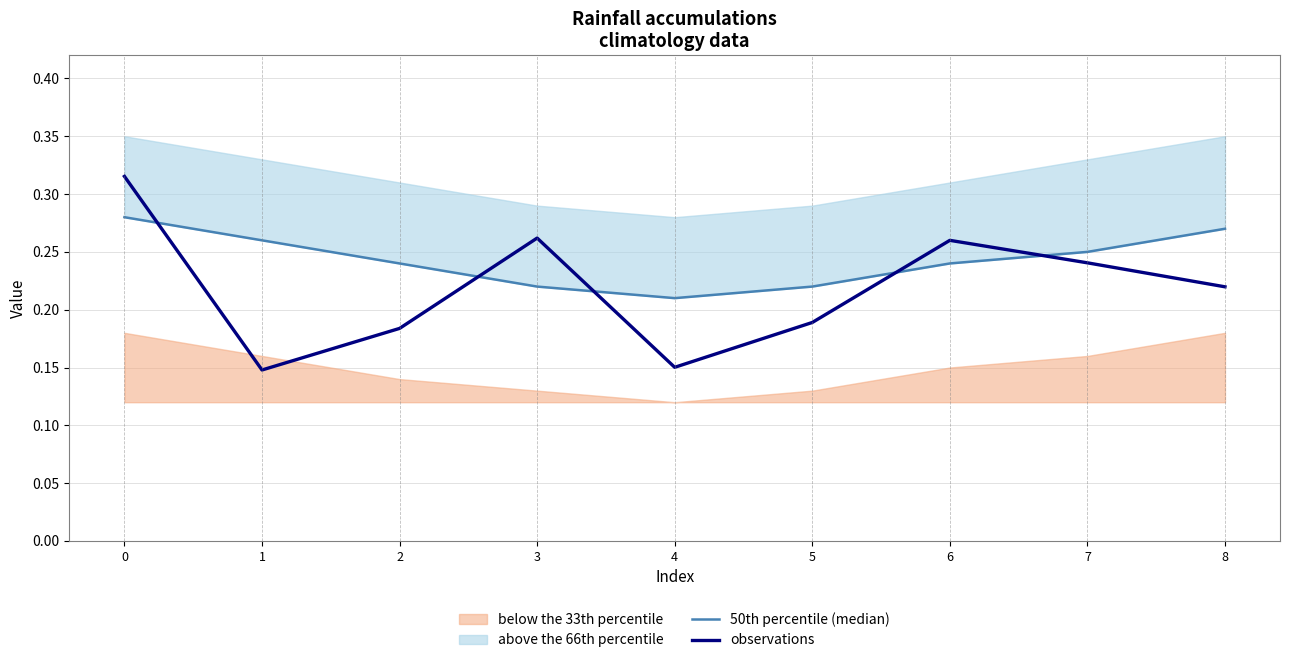

Reading right to left, list all the values displayed in this chart.

50th percentile (median): 8=0.3	7=0.2	6=0.2	5=0.2	4=0.2	3=0.2	2=0.2	1=0.3	0=0.3
observations: 8=0.2	7=0.2	6=0.3	5=0.2	4=0.2	3=0.3	2=0.2	1=0.1	0=0.3